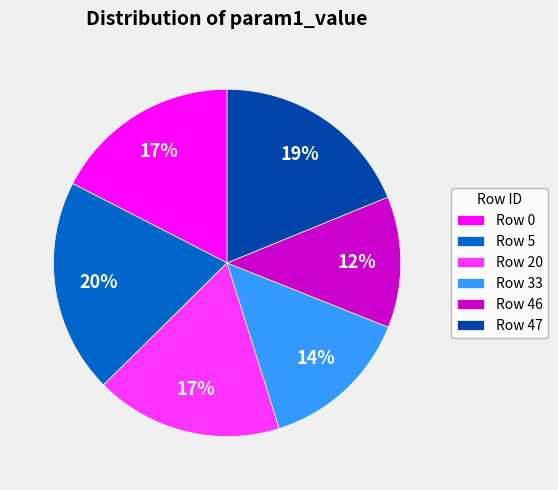

Do Row 0 and Row 46 together represent more than half of the pie?

No